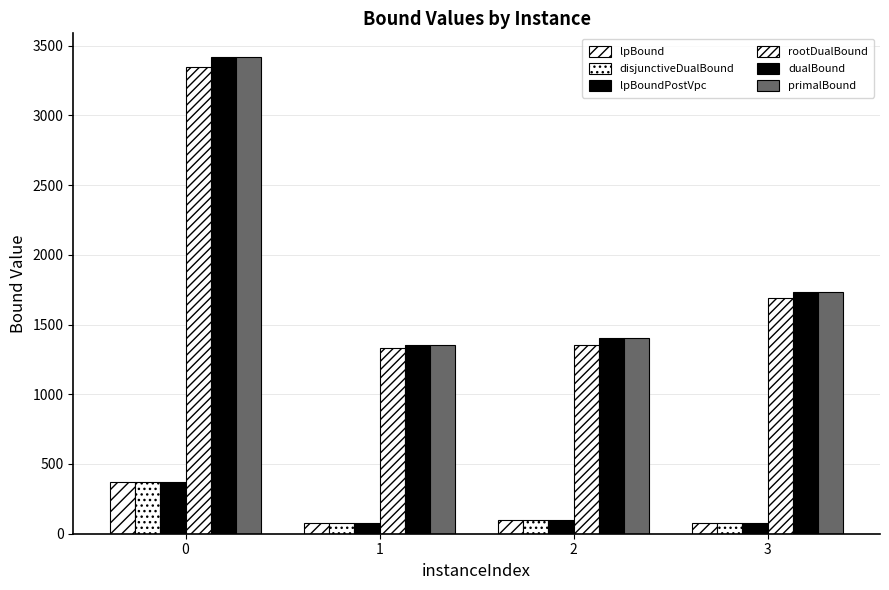

Count the number of categories in the chart.

4